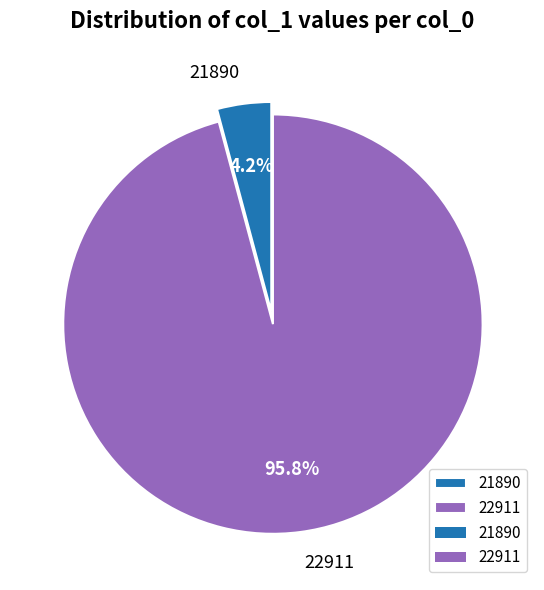

To the nearest percent, what is the difference between the largest and smallest slice percentages?

92%